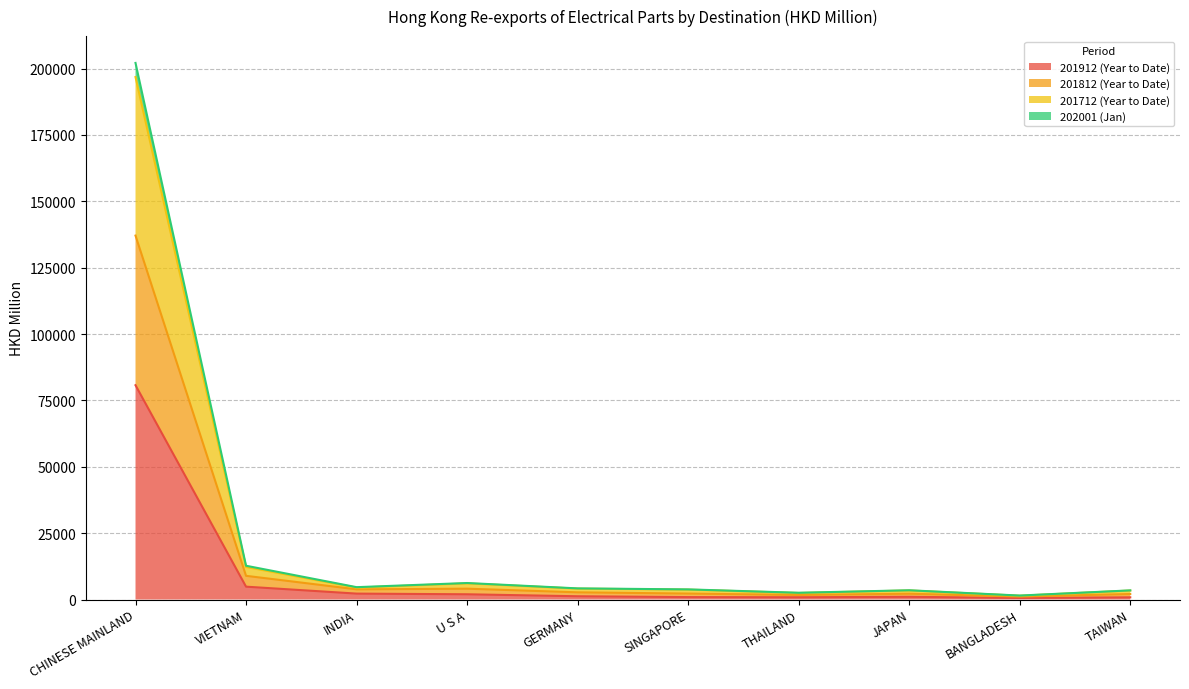

At which category does 201712 (Year to Date) reach its first local valley?

INDIA